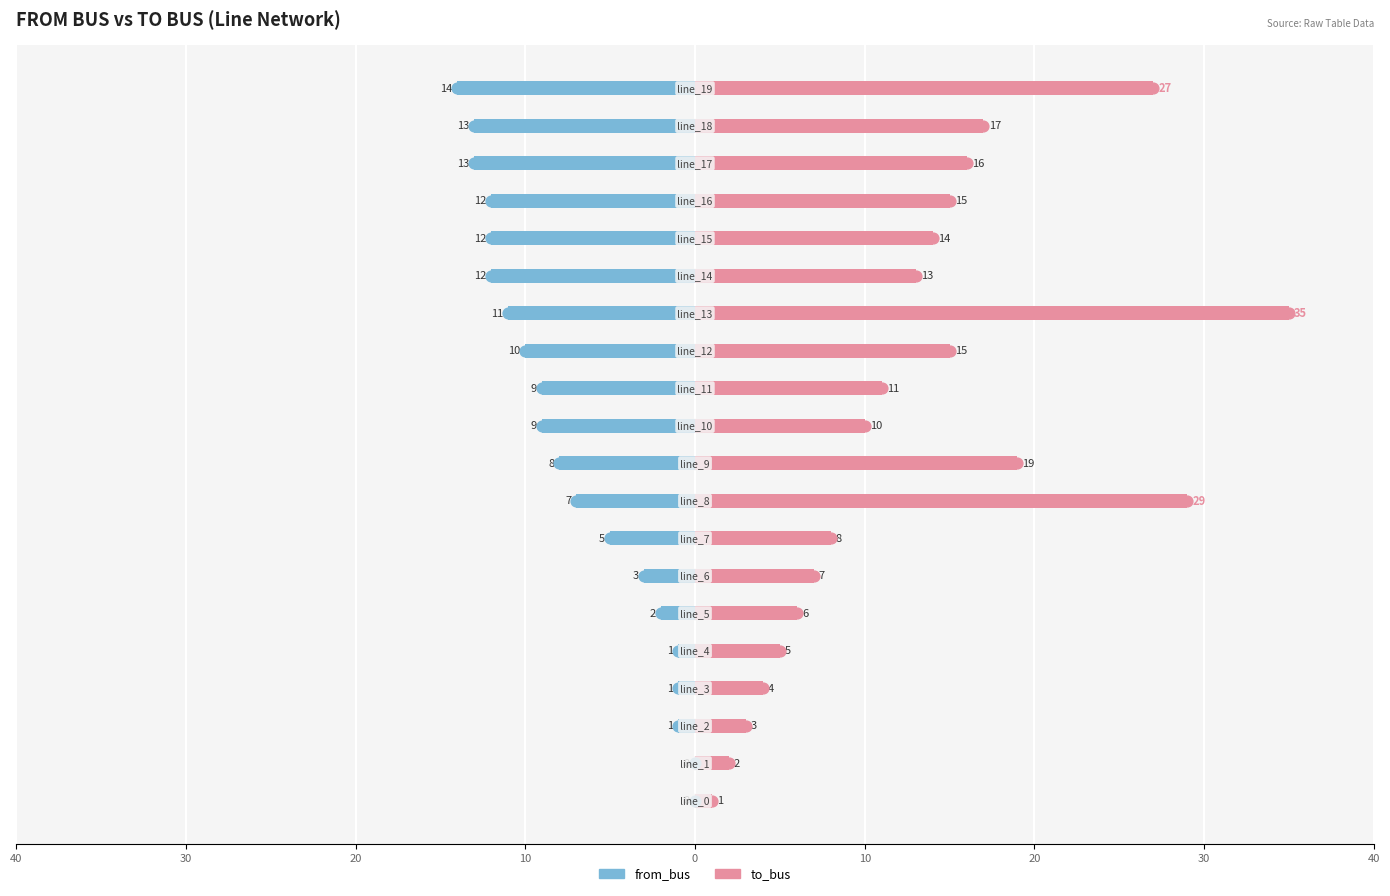

Which series contains the lowest Y value?

from_bus